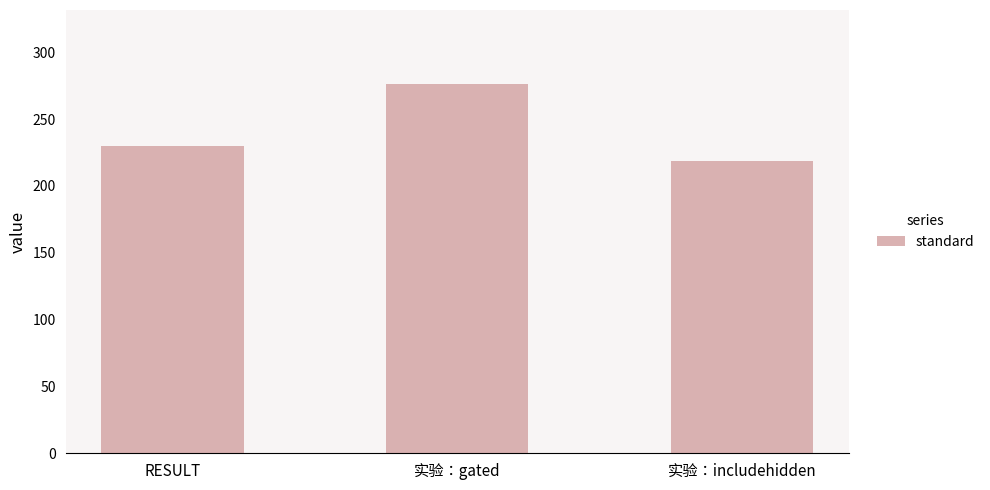

The value at RESULT is 230.0. True or false?

True